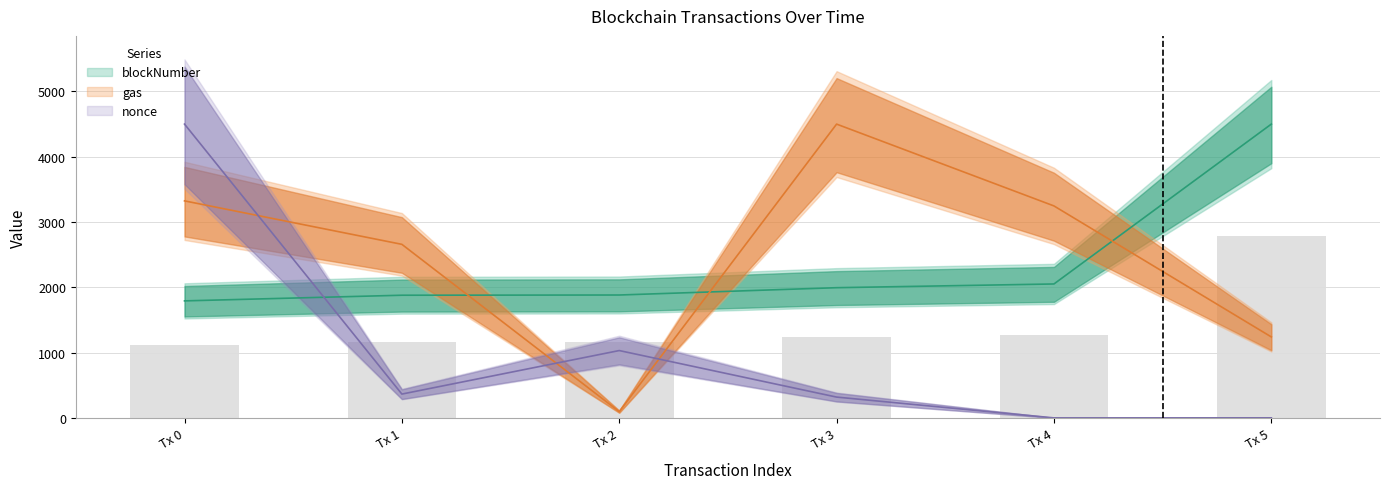

What are all the series names shown in the legend?

blockNumber, gas, nonce